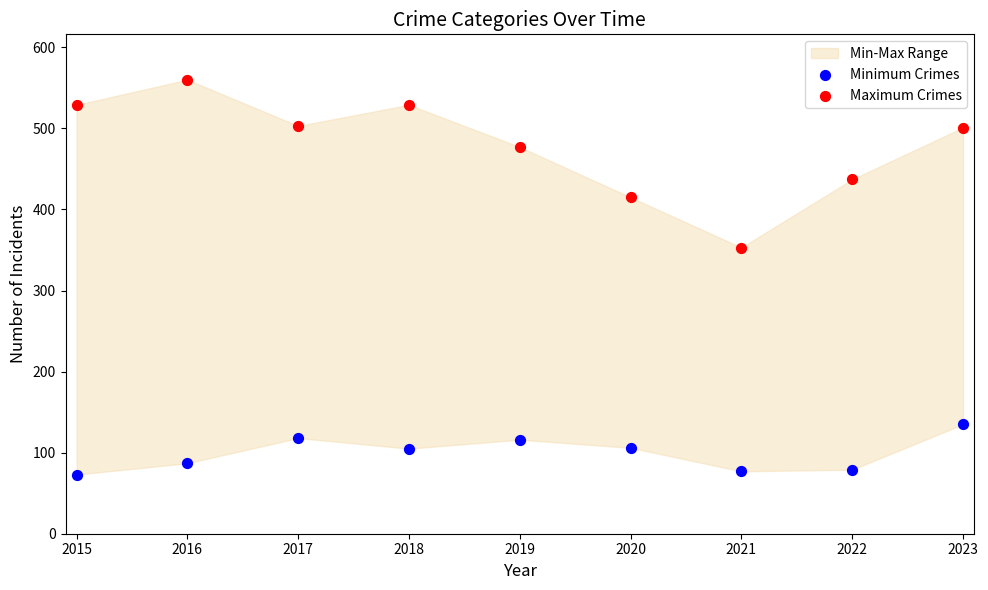

Across all data points, what is the range of Y values (max minus min)?

487